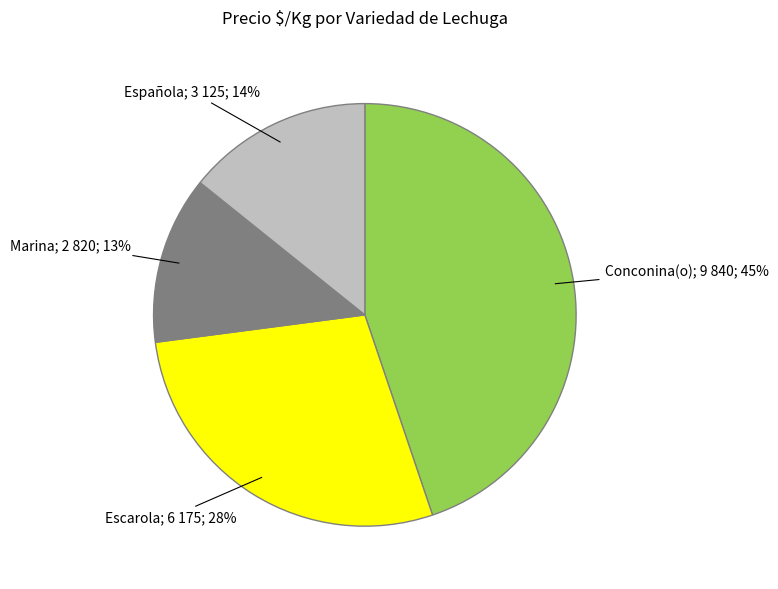

Is there any slice that represents more than half of the pie?

No